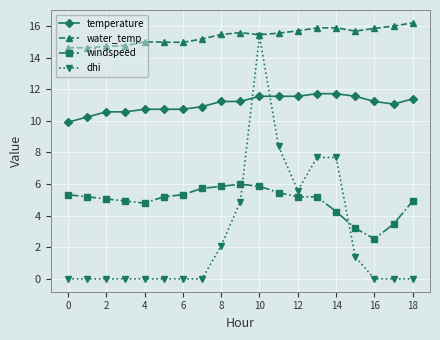

True or false: windspeed has more than 0 points higher than both neighbors.

True